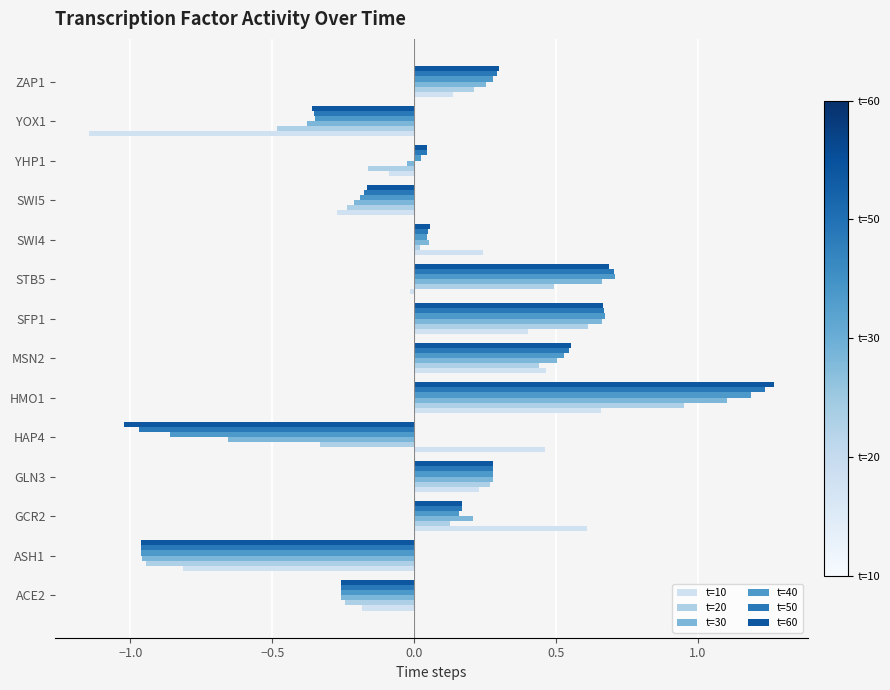

Is it true that t=40 equals -0.1 at ACE2?

False